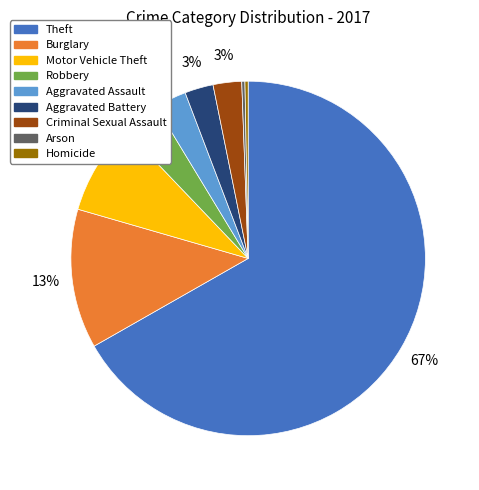

The Homicide slice represents 0% of the pie. True or false?

True